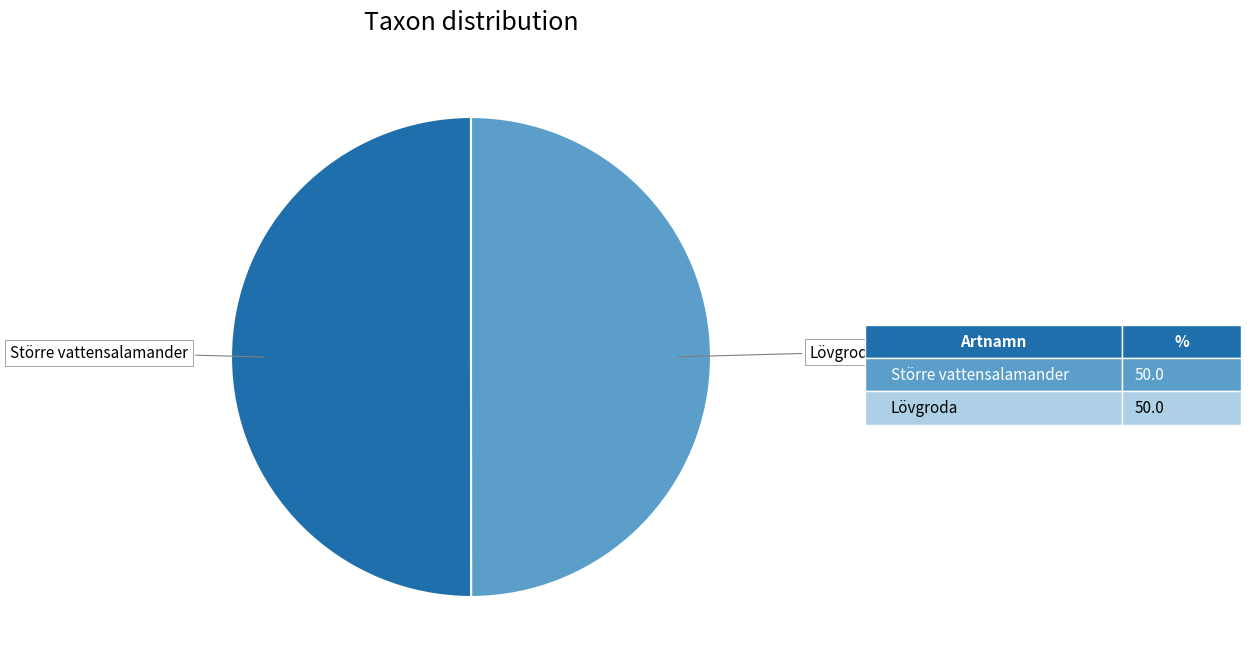

Approximately how many times larger is the value at Större vattensalamander compared to Lövgroda?

1.0